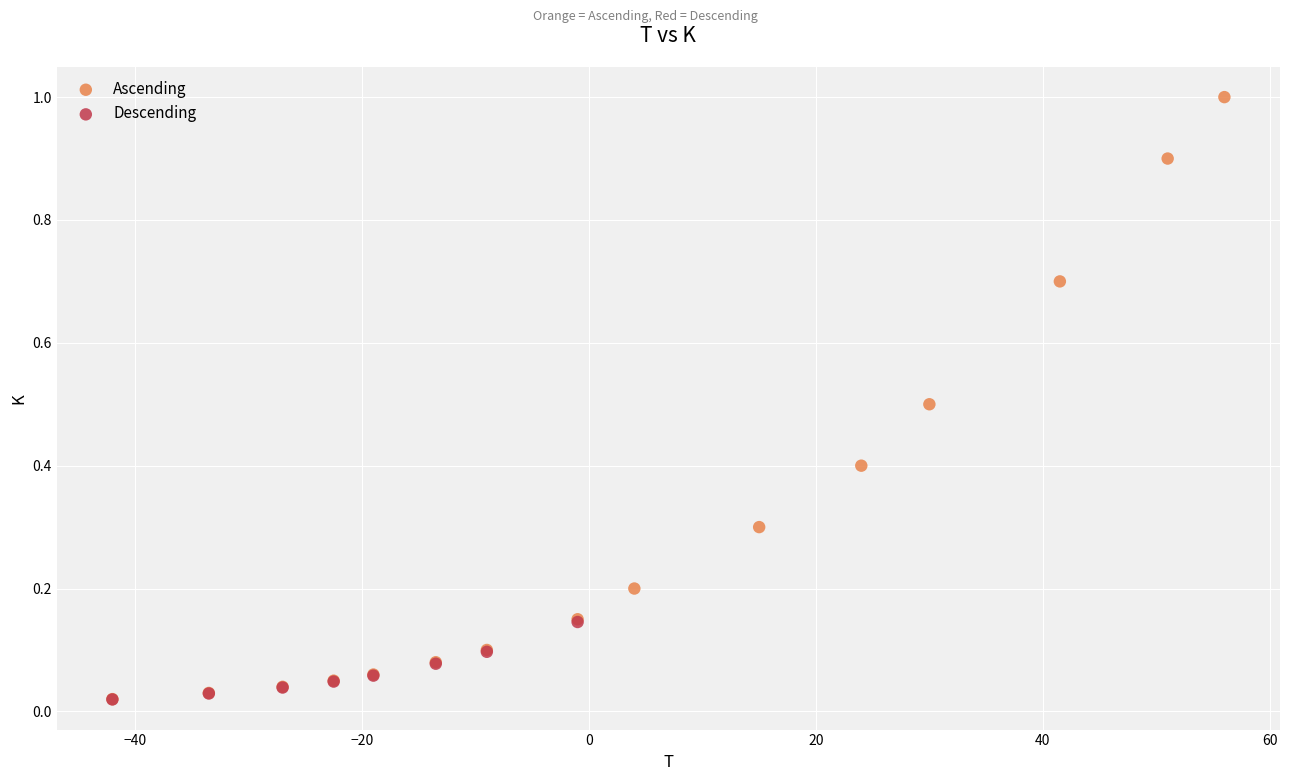

Which series has the largest Y range (max minus min)?

Ascending